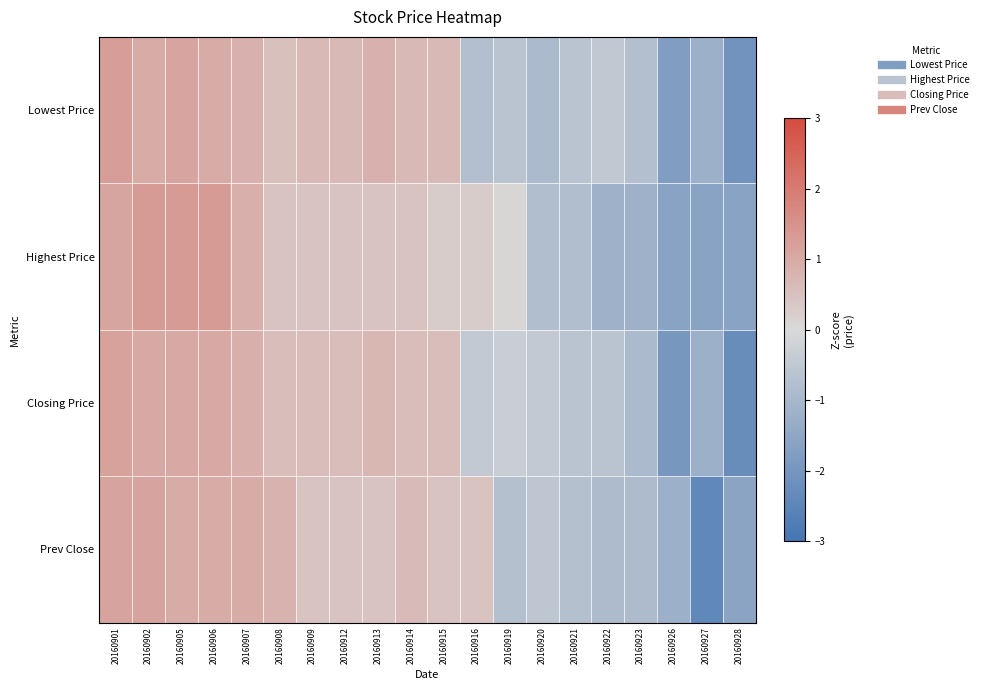

Reading left to right, what are all the values shown in this chart?

Lowest Price: 20160901=1.3	20160902=1.0	20160905=1.1	20160906=1.0	20160907=0.8	20160908=0.5	20160909=0.7	20160912=0.7	20160913=0.8	20160914=0.7	20160915=0.7	20160916=-0.8	20160919=-0.6	20160920=-0.9	20160921=-0.6	20160922=-0.5	20160923=-0.8	20160926=-1.8	20160927=-1.2	20160928=-2.1
Highest Price: 20160901=1.1	20160902=1.3	20160905=1.3	20160906=1.3	20160907=0.9	20160908=0.5	20160909=0.5	20160912=0.5	20160913=0.5	20160914=0.5	20160915=0.3	20160916=0.3	20160919=0.1	20160920=-0.8	20160921=-0.8	20160922=-1.2	20160923=-1.2	20160926=-1.6	20160927=-1.6	20160928=-1.6
Closing Price: 20160901=1.2	20160902=1.0	20160905=1.0	20160906=1.0	20160907=0.9	20160908=0.6	20160909=0.6	20160912=0.6	20160913=0.7	20160914=0.6	20160915=0.6	20160916=-0.5	20160919=-0.3	20160920=-0.5	20160921=-0.6	20160922=-0.6	20160923=-0.9	20160926=-2.0	20160927=-1.2	20160928=-2.3
Prev Close: 20160901=1.1	20160902=1.1	20160905=1.0	20160906=1.0	20160907=1.0	20160908=0.8	20160909=0.5	20160912=0.5	20160913=0.5	20160914=0.6	20160915=0.5	20160916=0.5	20160919=-0.7	20160920=-0.5	20160921=-0.7	20160922=-0.9	20160923=-0.9	20160926=-1.2	20160927=-2.4	20160928=-1.6